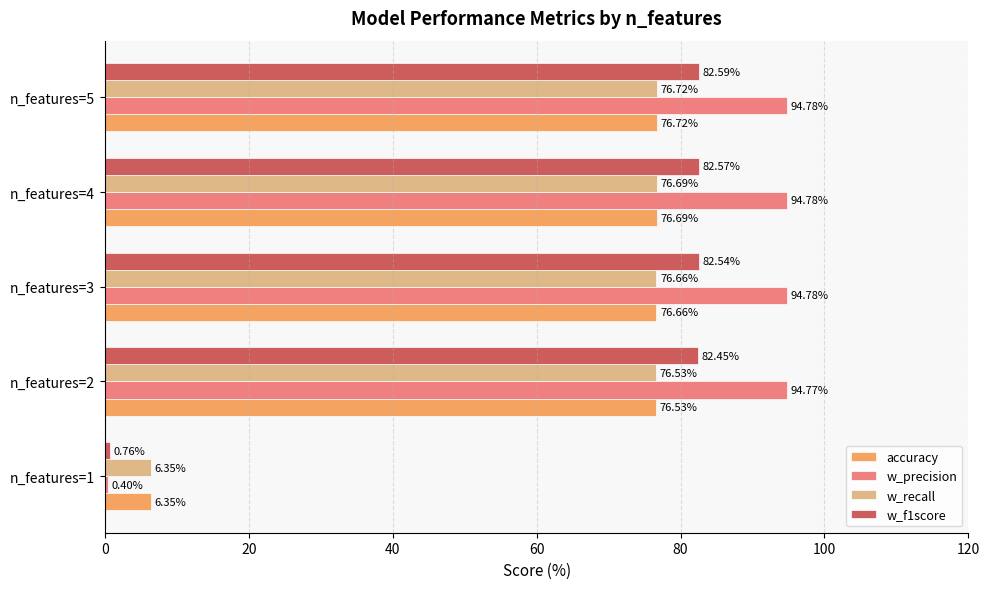

Between n_features=1 and n_features=5, which series saw the biggest shift?

w_precision